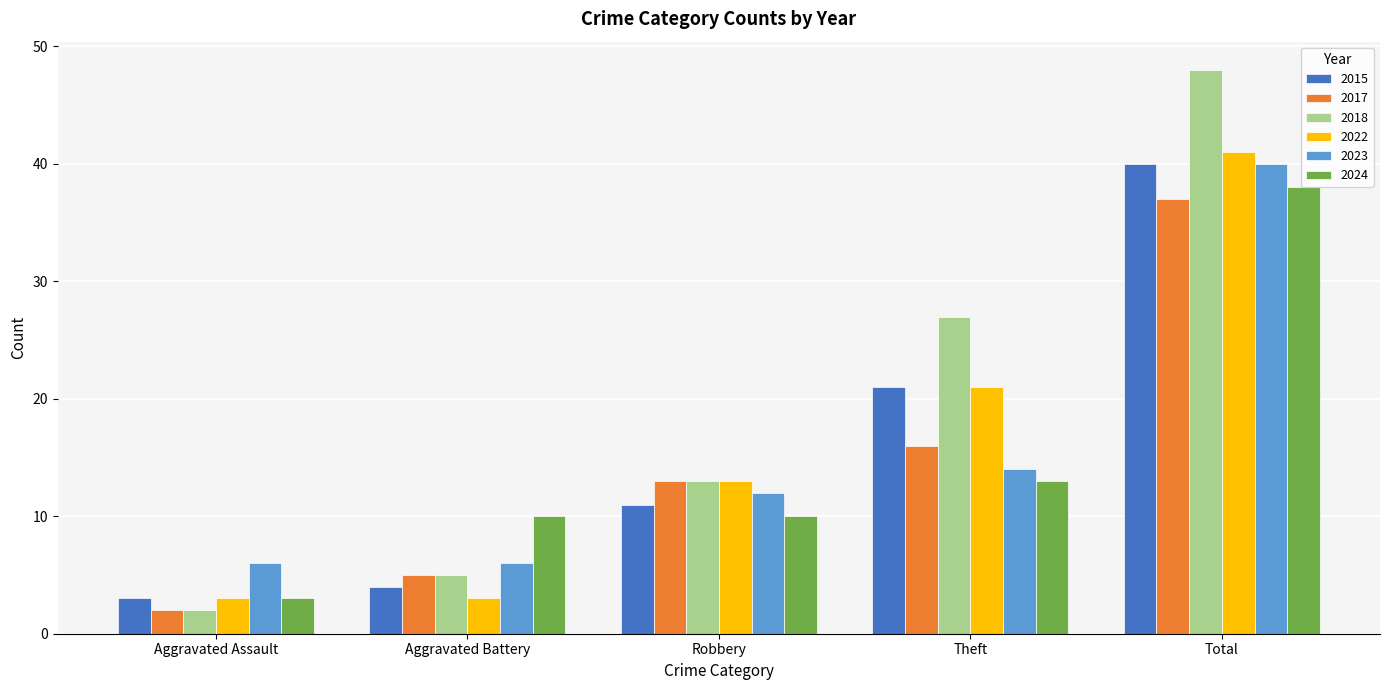

Is the value of 2017 at Robbery greater than the value of 2015 at Theft?

No